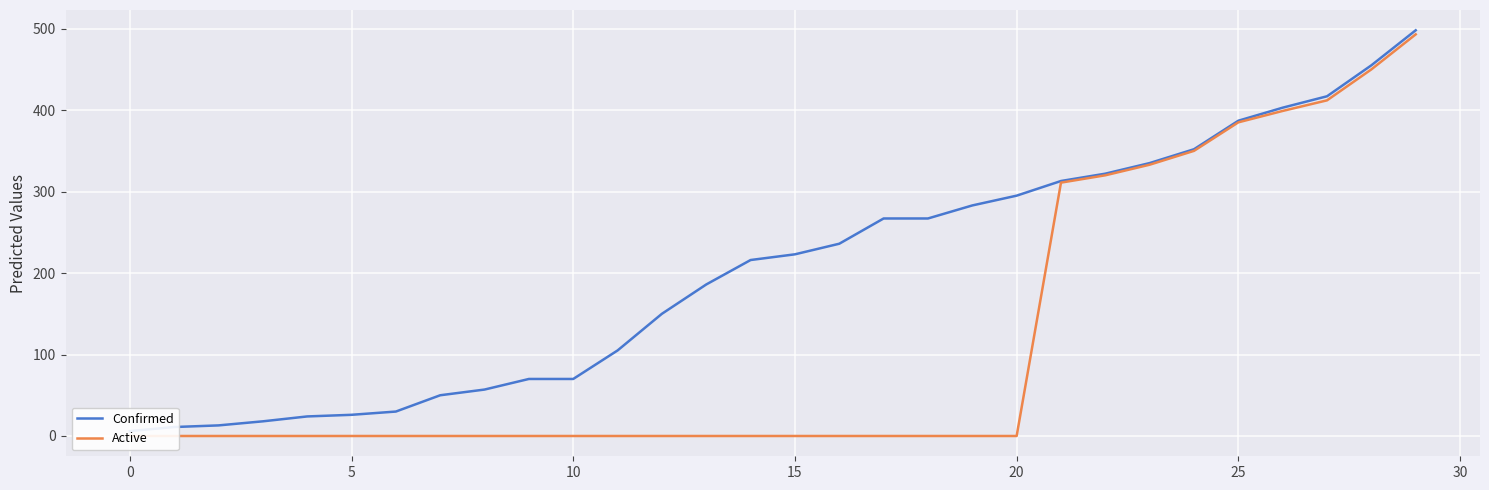

Which series has the largest range (max minus min)?

Active